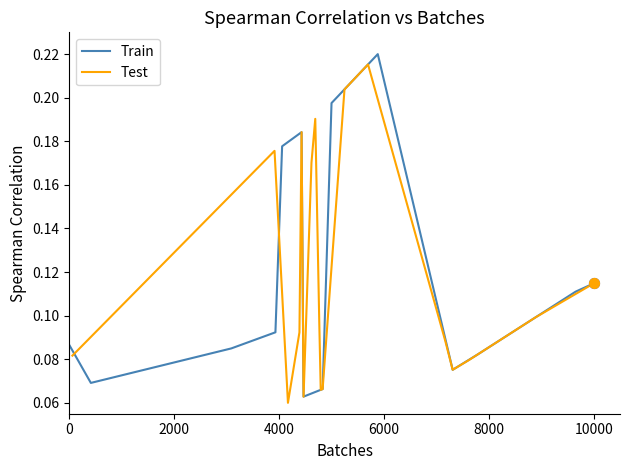

Is the value of Train at 0 greater than the value of Test at 12000?

No